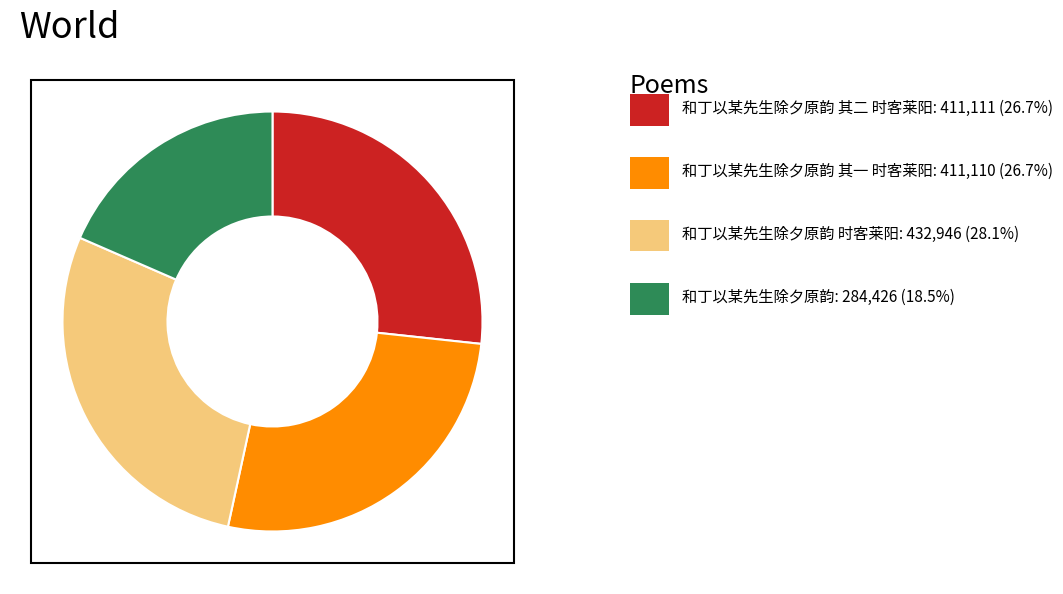

Does any single category account for the majority?

No